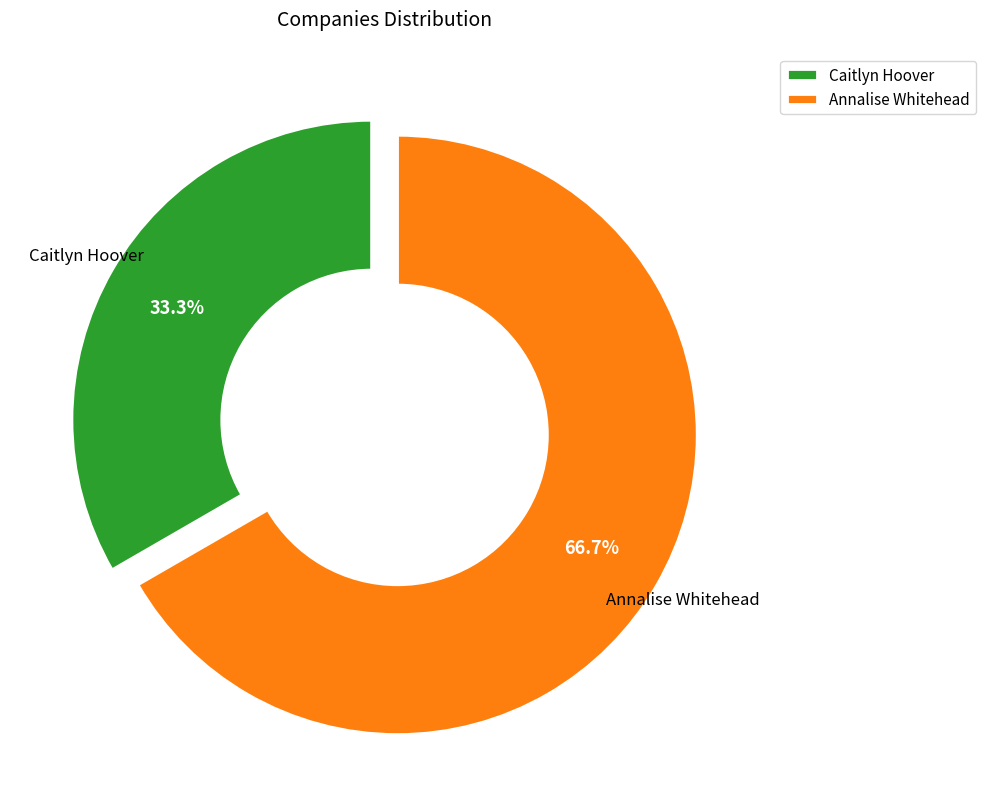

The Caitlyn Hoover slice represents 46% of the pie. True or false?

False